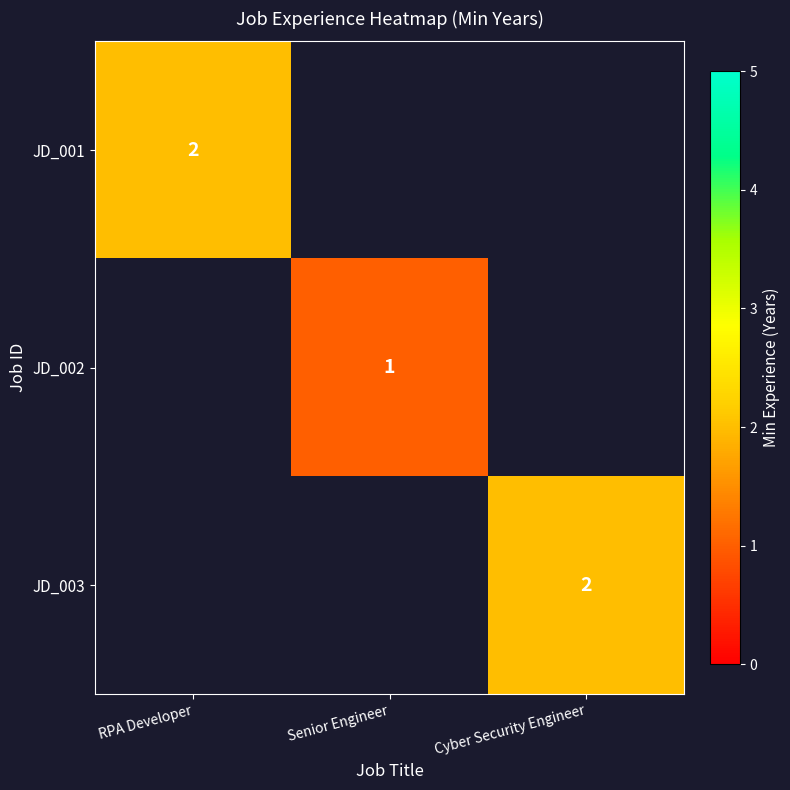

Is it true that JD_003 equals 3 at Cyber Security Engineer?

False